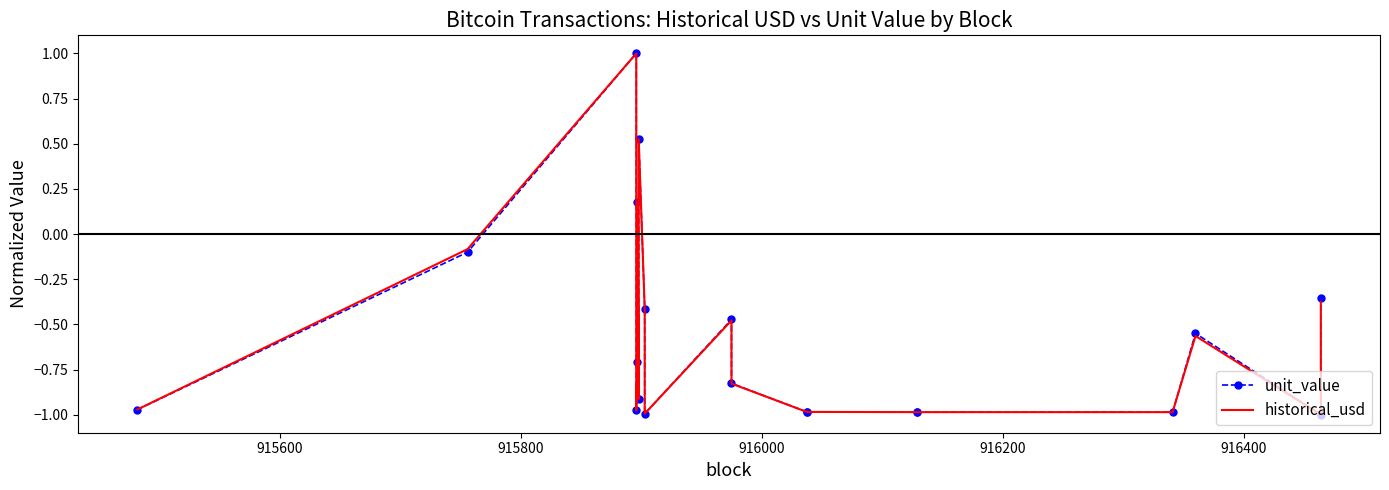

How many negative values does the historical_usd series have?

17